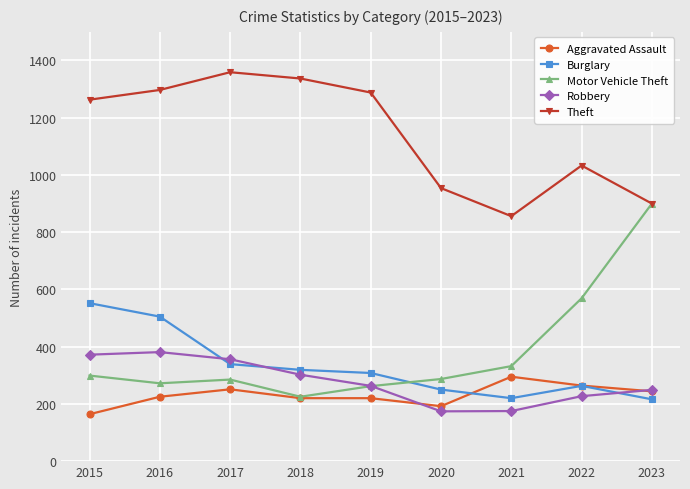

True or false: Theft has a value of 1359 at 2017.

True